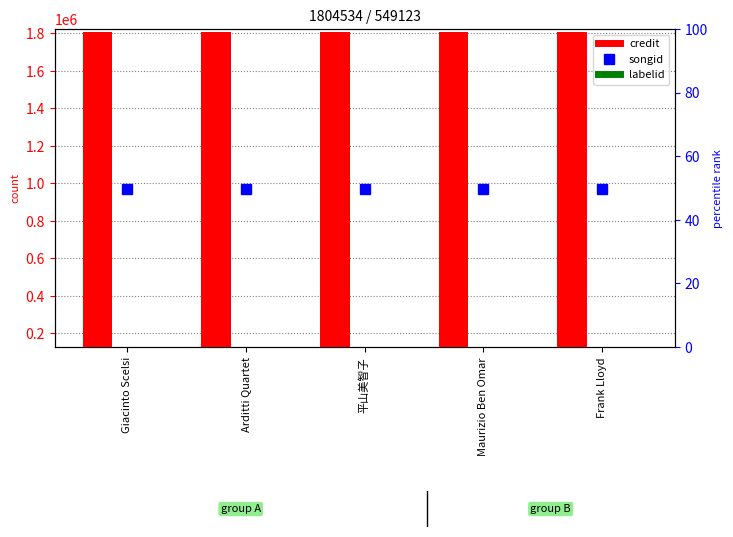

Which series has the largest total across all categories?

credit